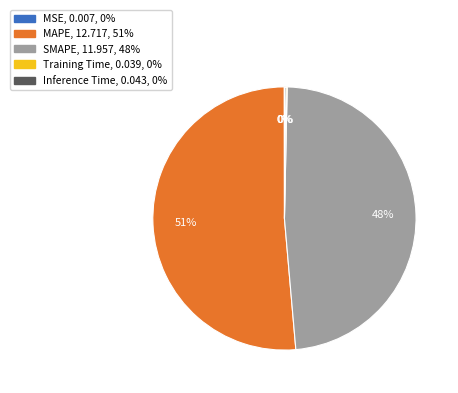

To the nearest percent, what is the average slice percentage?

20%